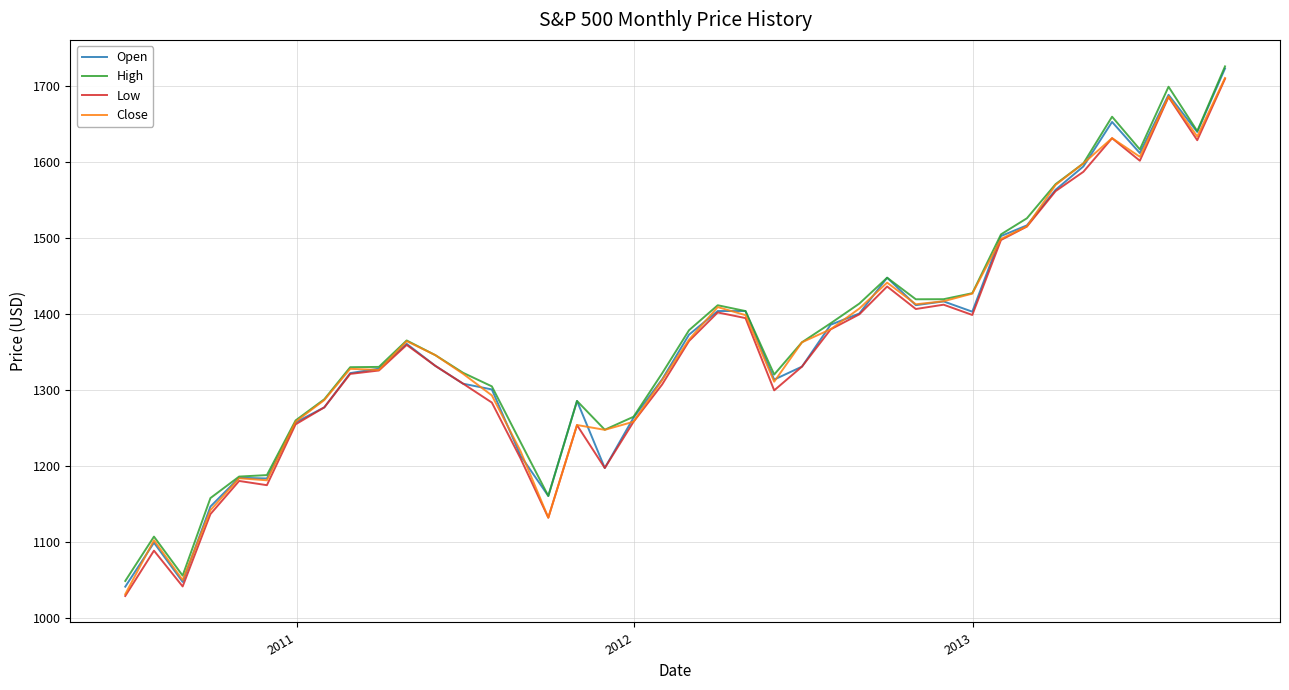

Which series has the largest range (max minus min)?

Open